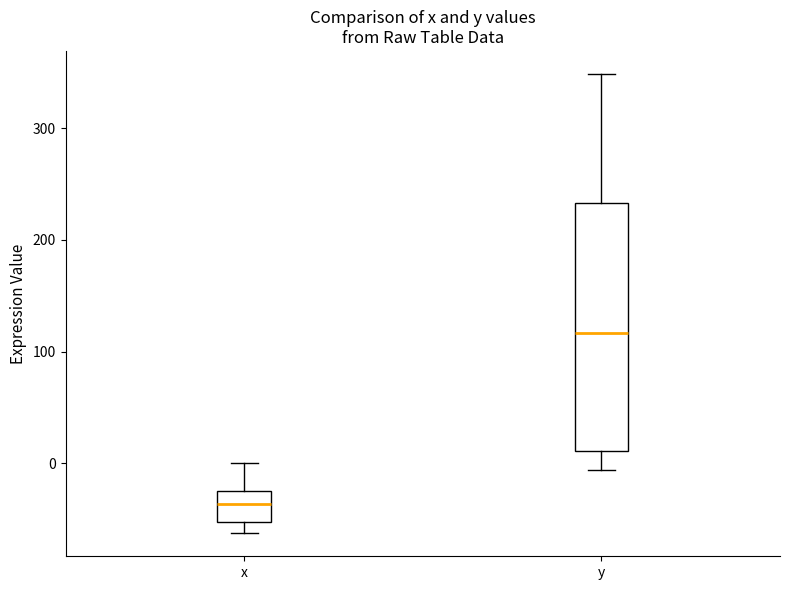

Where is the lower edge of the box for x on the y-axis? The values are not printed on the chart, so give them approximately, as read against the axis.

-50